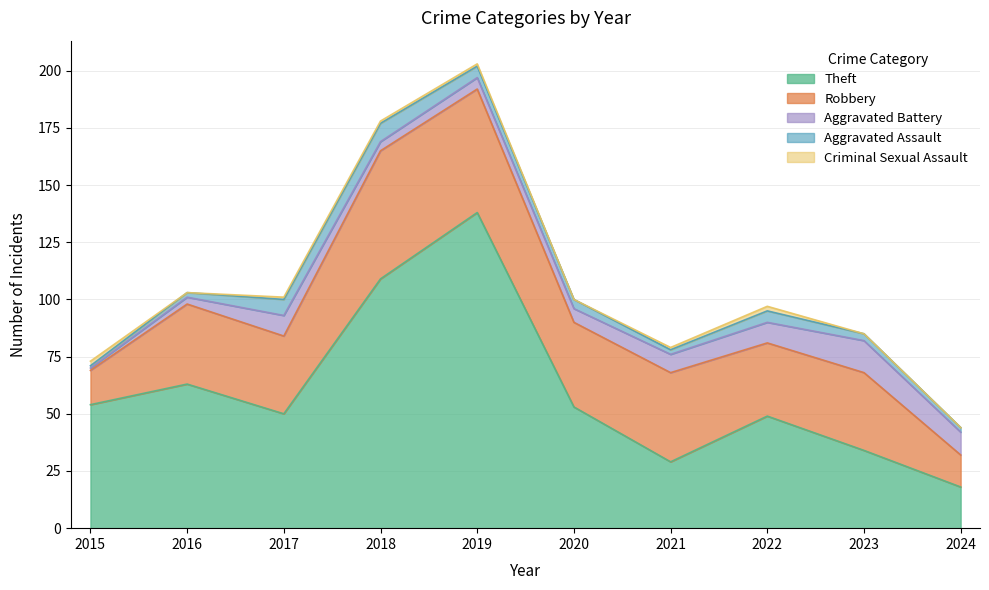

In Aggravated Battery, how many points are lower than both neighbors (excluding endpoints)?

1